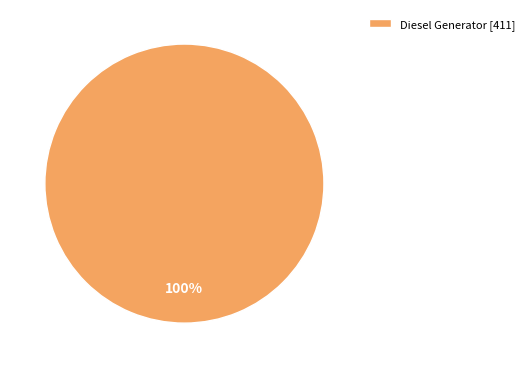

Is there a majority slice in this chart?

Yes